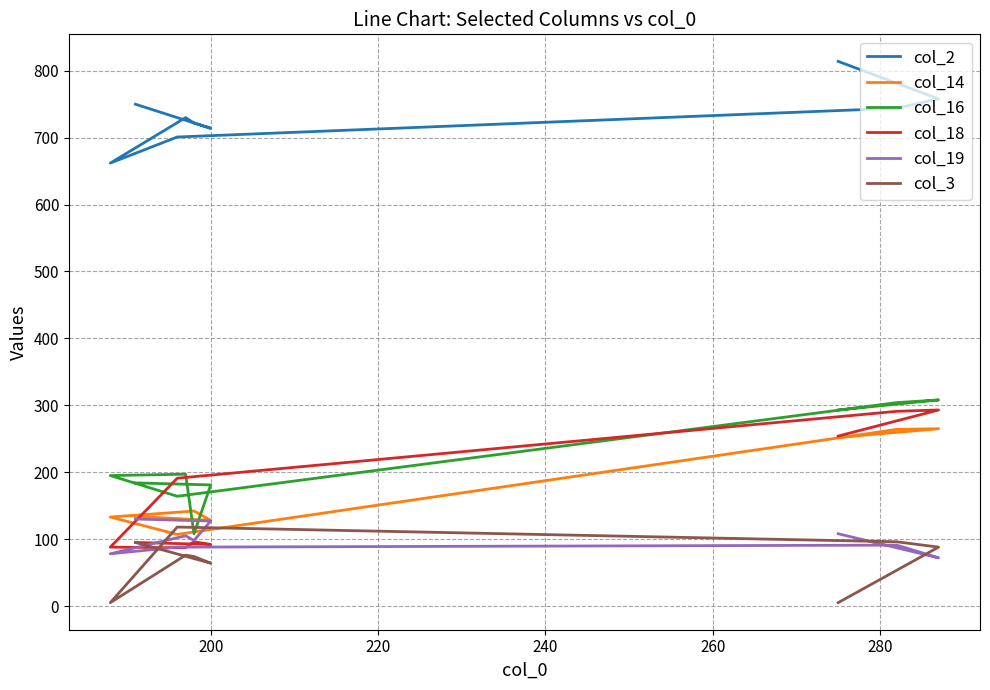

List the series in order of their peak value, highest first.

col_2, col_16, col_18, col_14, col_19, col_3